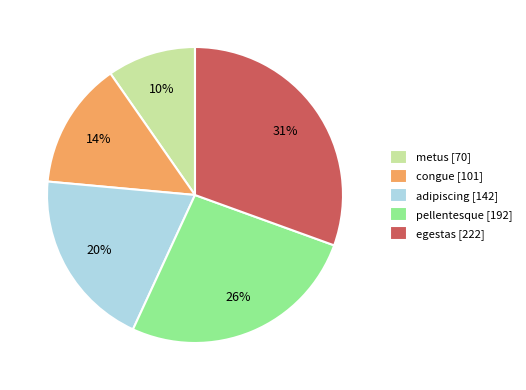

What is the smallest slice in the pie chart?

metus